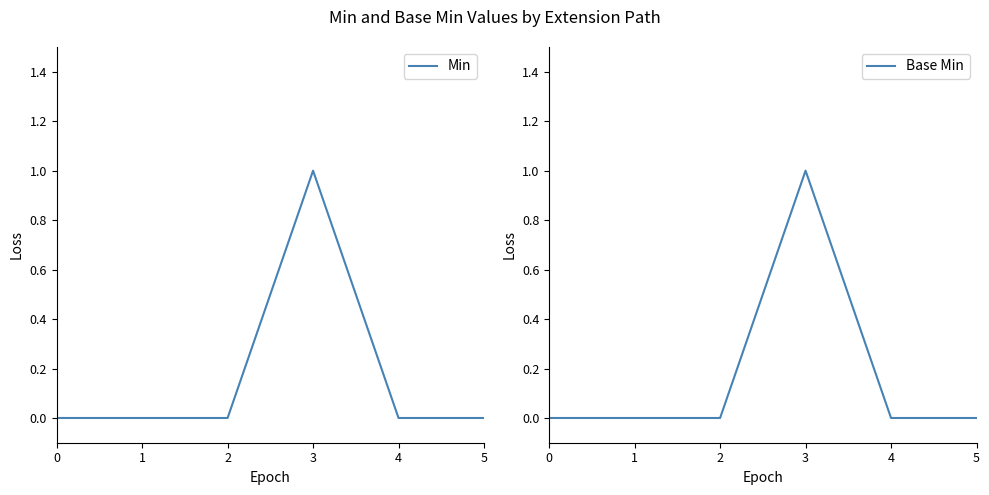

Is it true that Min equals 0 at 0?

True